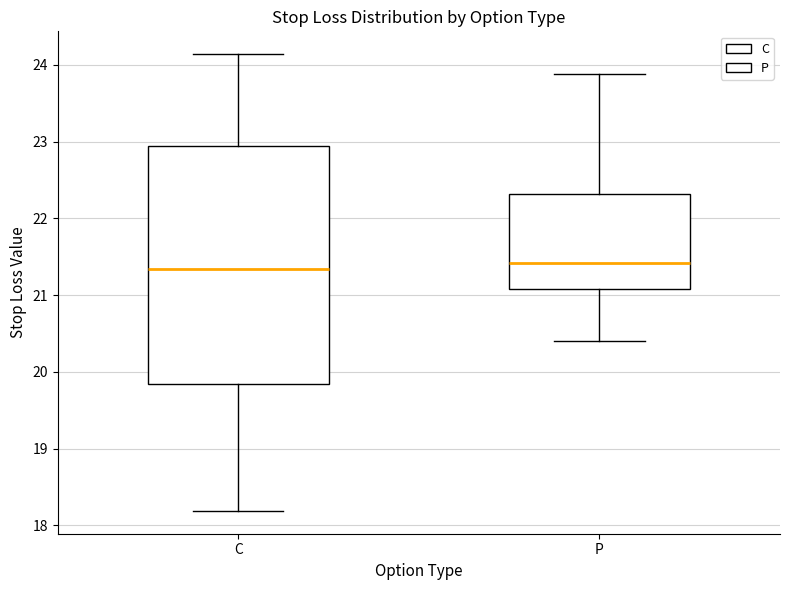

Reading left to right, transcribe this box plot: for each box, give where its median line is, the range the box spans, and where its two whiskers end, as read against the y-axis. The values are not printed on the chart, so give them approximately, as read against the axis.

C: median 21.3, box 19.8 to 23.0, whiskers 18.2 to 24.1
P: median 21.4, box 21.1 to 22.3, whiskers 20.4 to 23.9